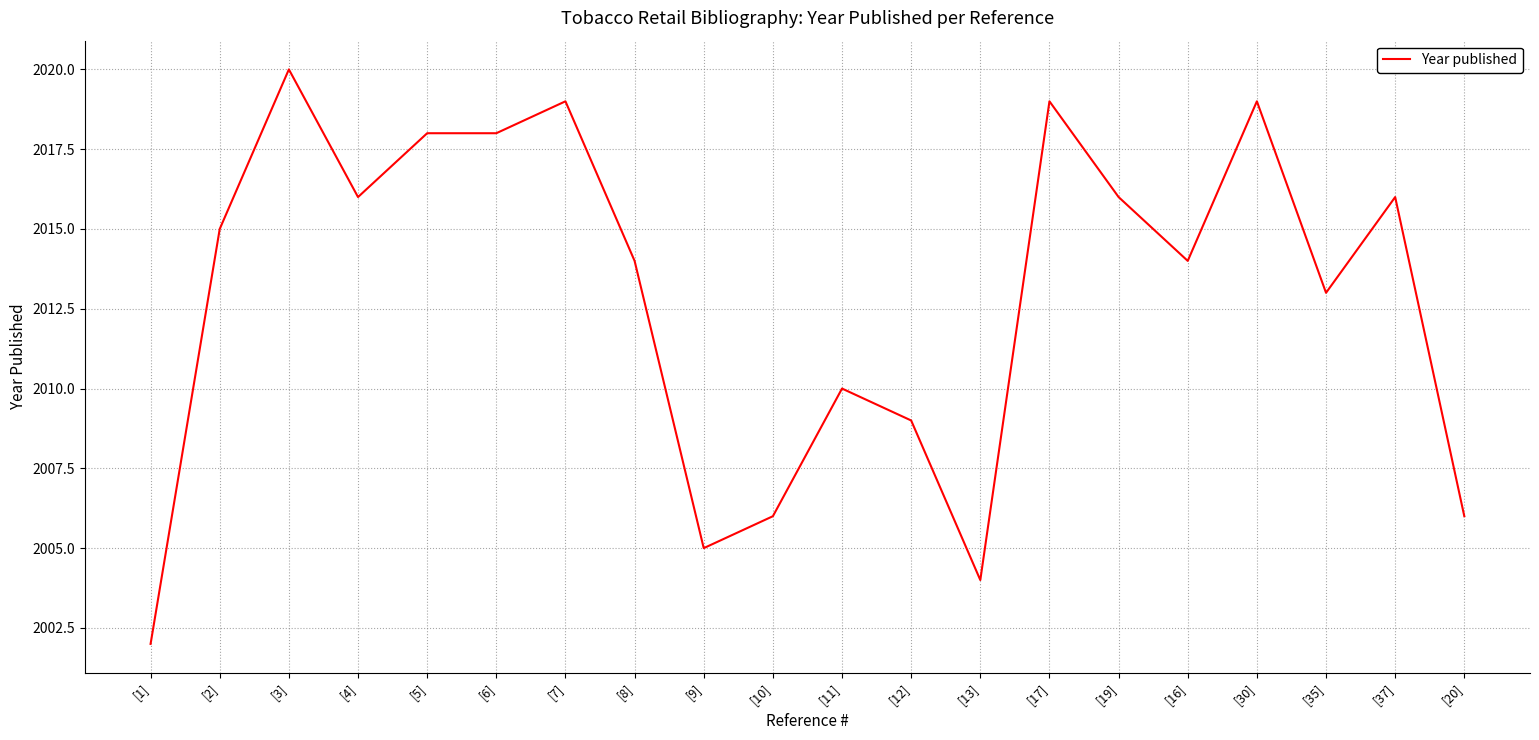

Reading right to left, extract all data points from this chart.

2006	2016	2013	2019	2014	2016	2019	2004	2009	2010	2006	2005	2014	2019	2018	2018	2016	2020	2015	2002